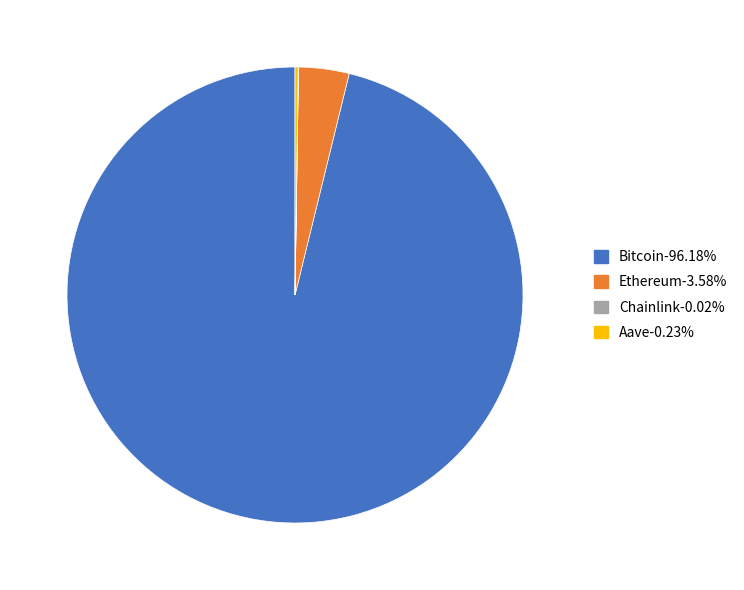

True or false: Bitcoin accounts for 82% of the total.

False